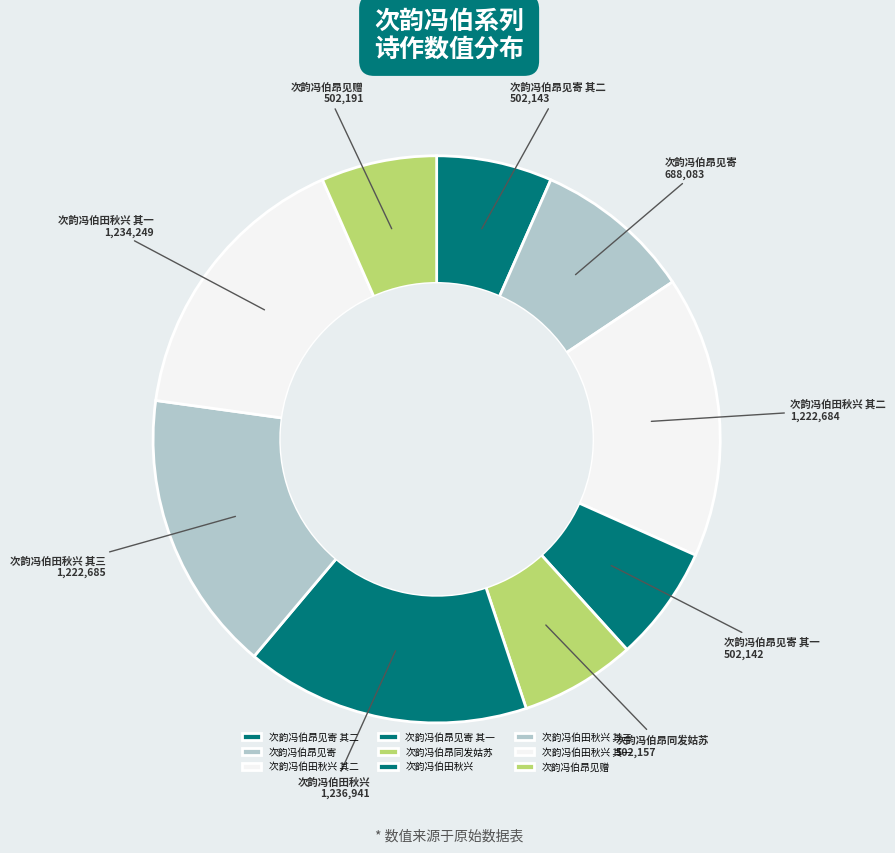

Is it true that 次韵冯伯田秋兴 其三 is 3% of the pie?

False